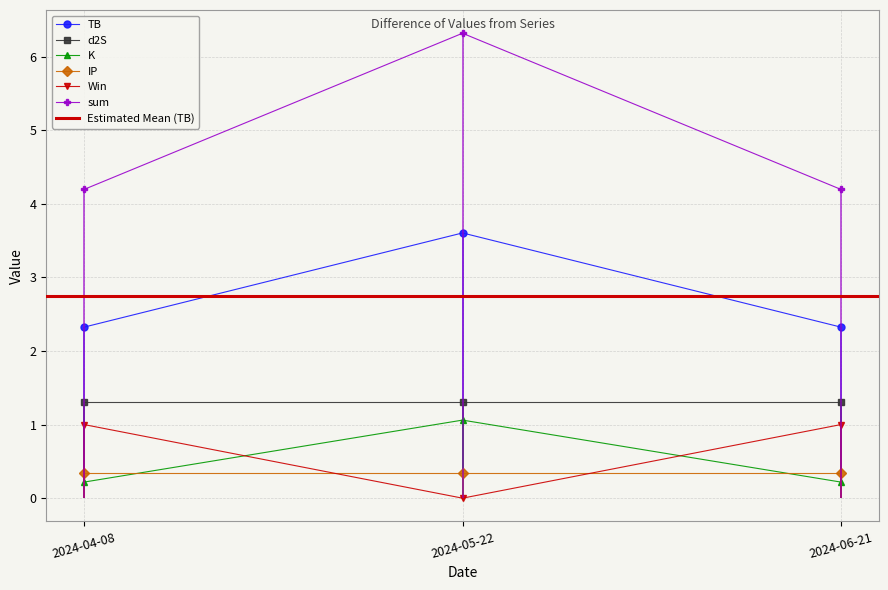

What is the difference between the maximum and minimum values in the Win series?

1.0